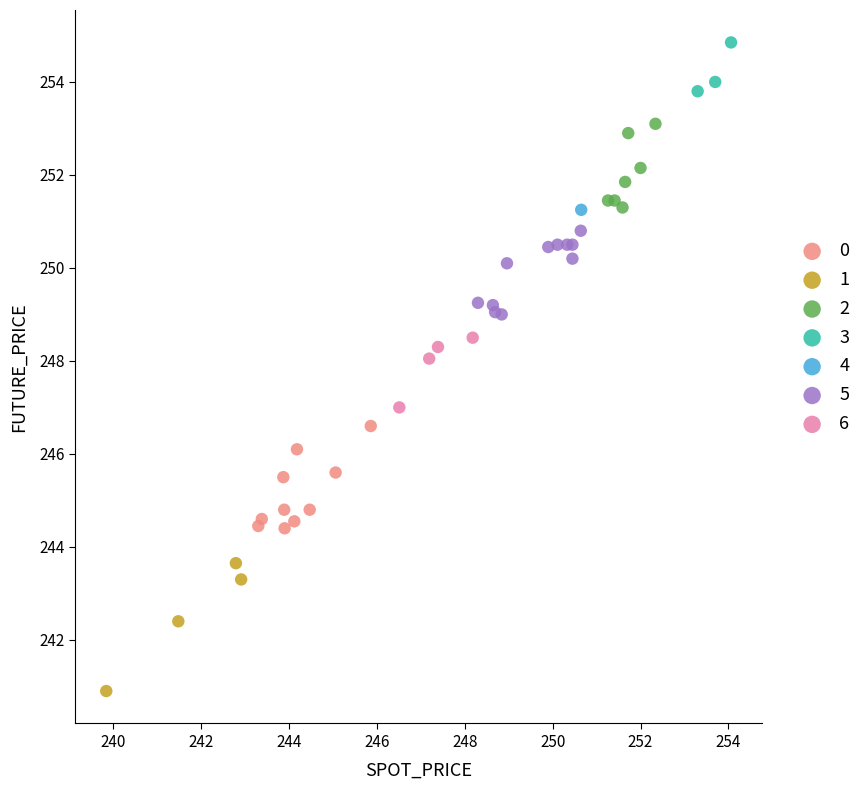

What are all the series names shown in the legend?

0, 1, 2, 3, 4, 5, 6